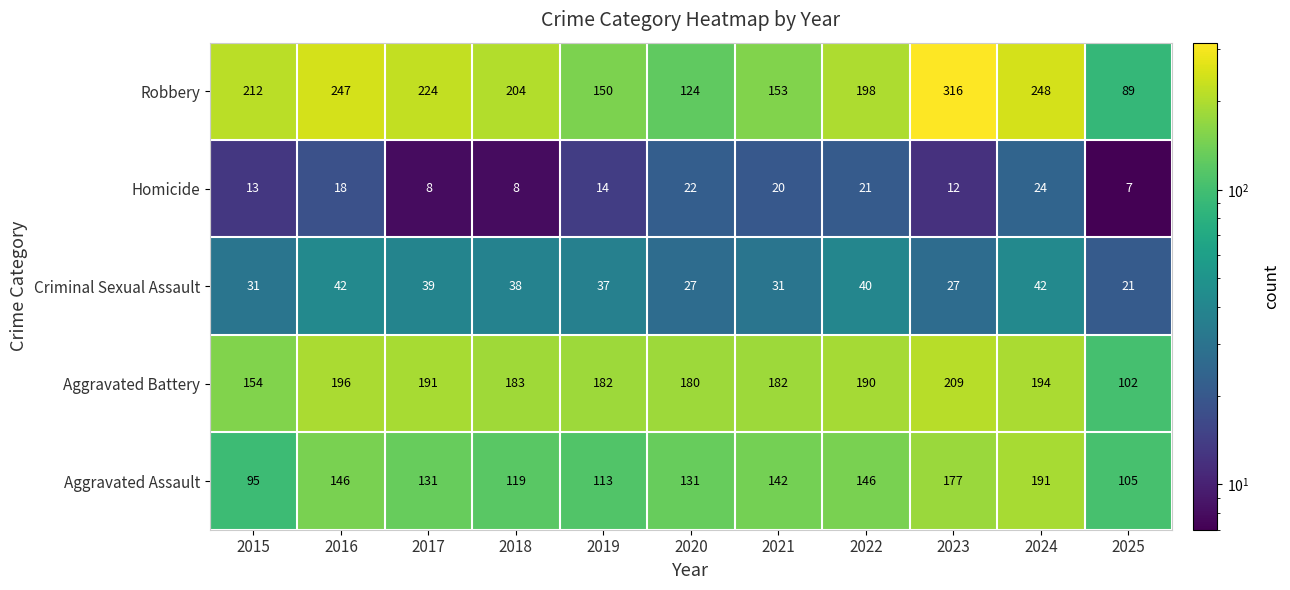

Read the Homicide value at 2015, to the nearest 5.

15